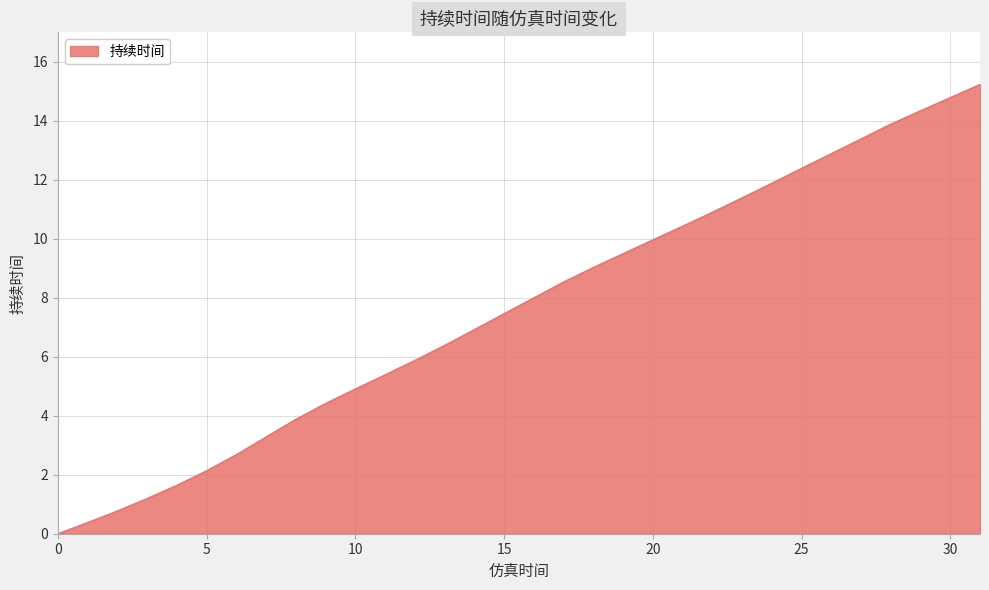

What is the maximum value shown in the chart?

15.2